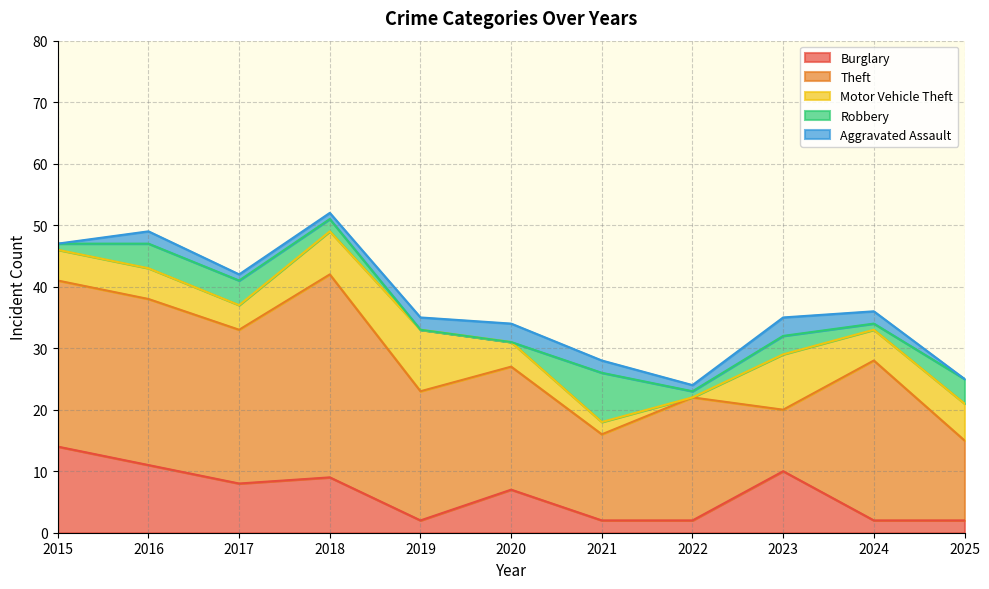

How many interior local valleys does the Burglary series have?

2